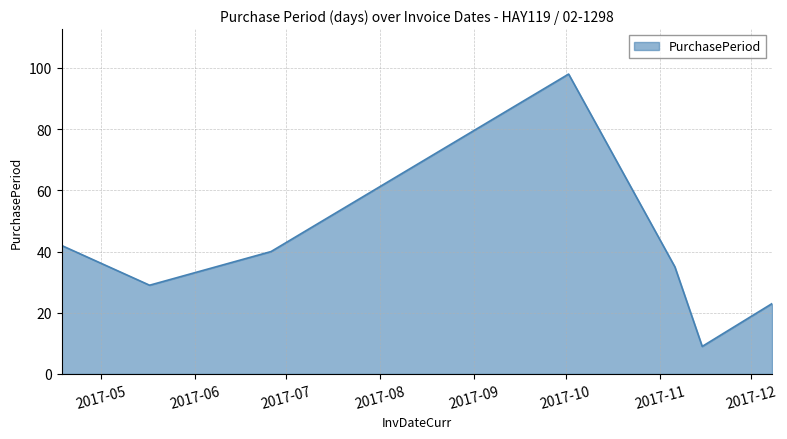

How many lines are shown in the chart?

1